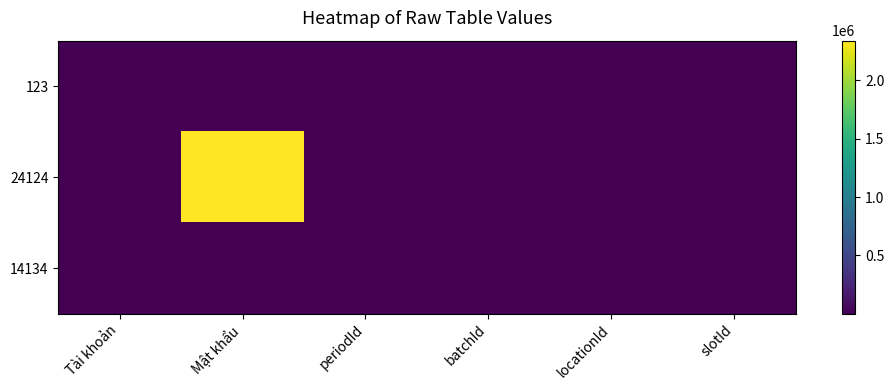

At which category is the sum across all series the highest?

Mật khẩu